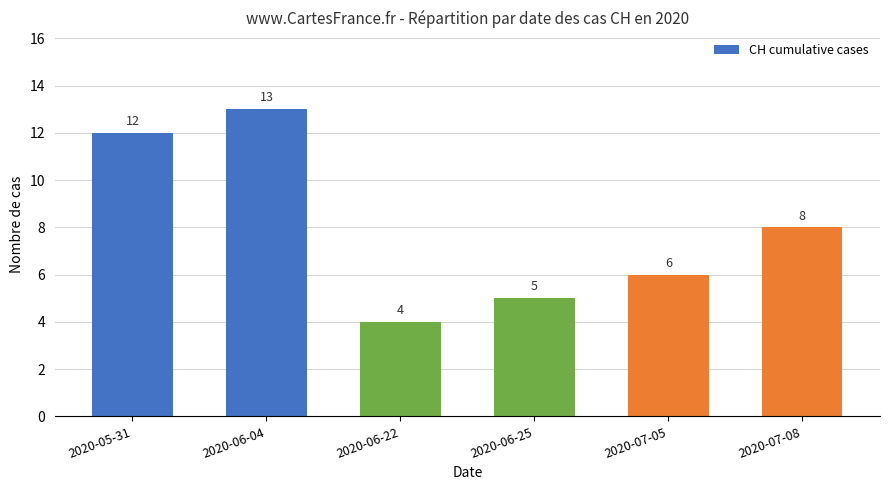

Rank the categories by value from highest to lowest.

2020-06-04, 2020-05-31, 2020-07-08, 2020-07-05, 2020-06-25, 2020-06-22